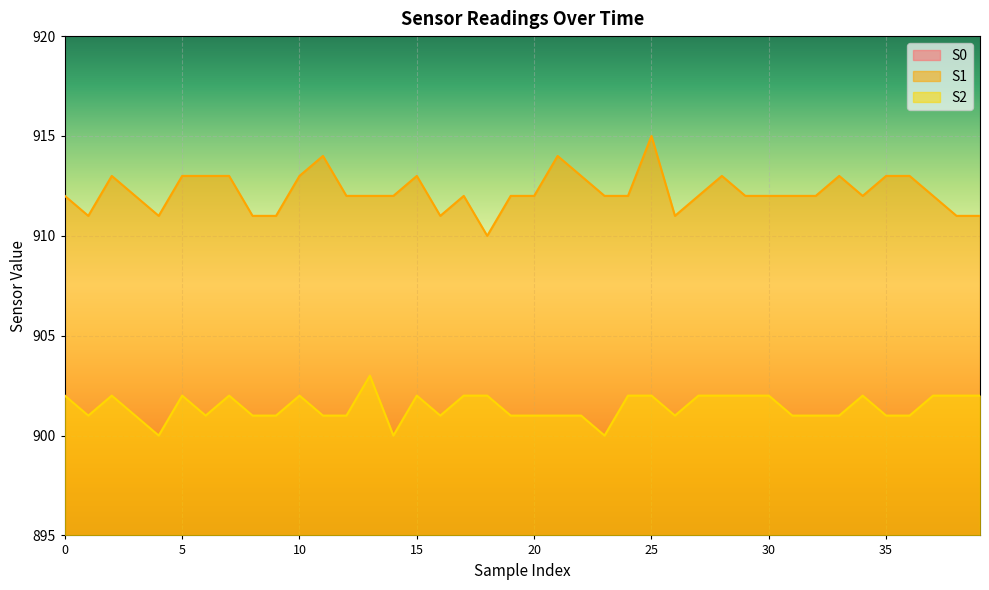

How many lines are shown in the chart?

3